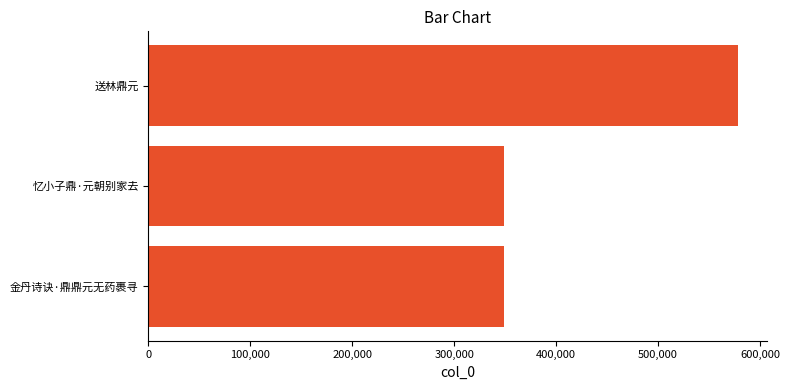

The value at 忆小子鼎·元朝别家去 is 348738. True or false?

True